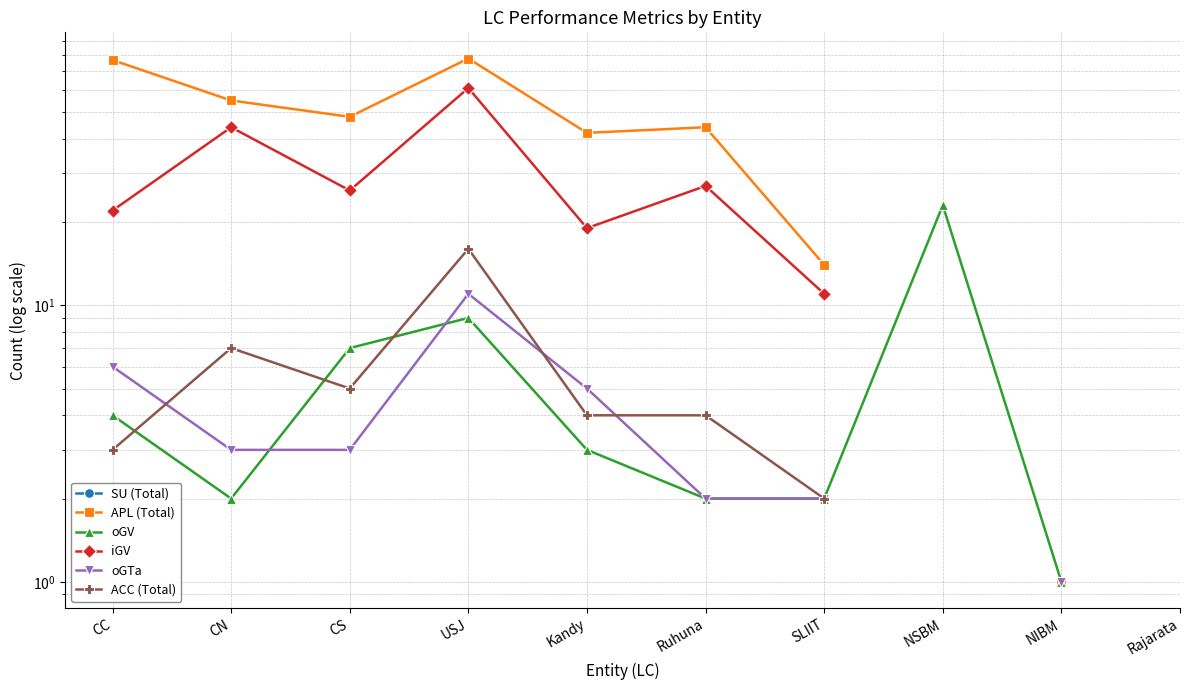

True or false: oGTa and iGV intersect in this chart.

False